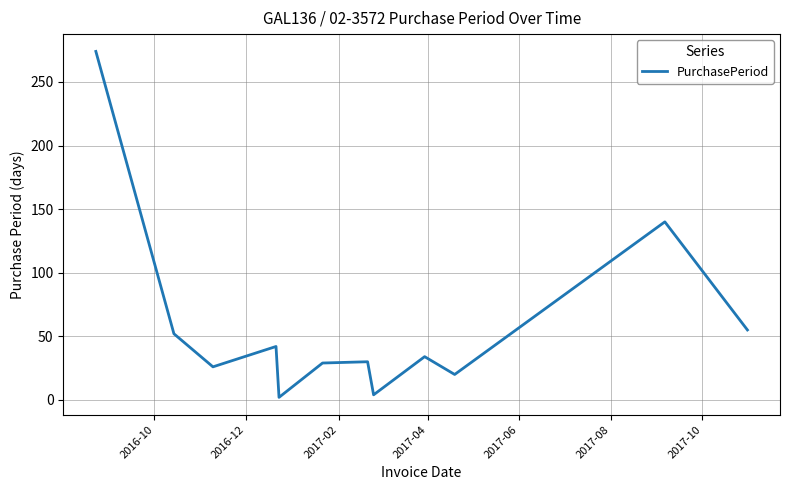

What is the greatest value displayed?

274